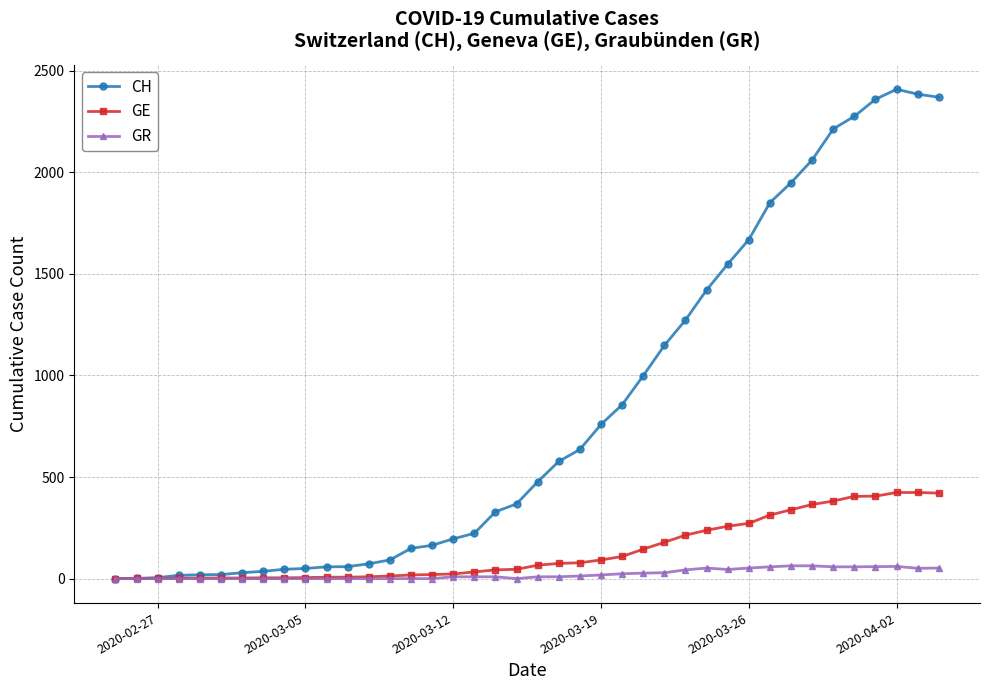

What is the maximum value shown in the chart?

2409